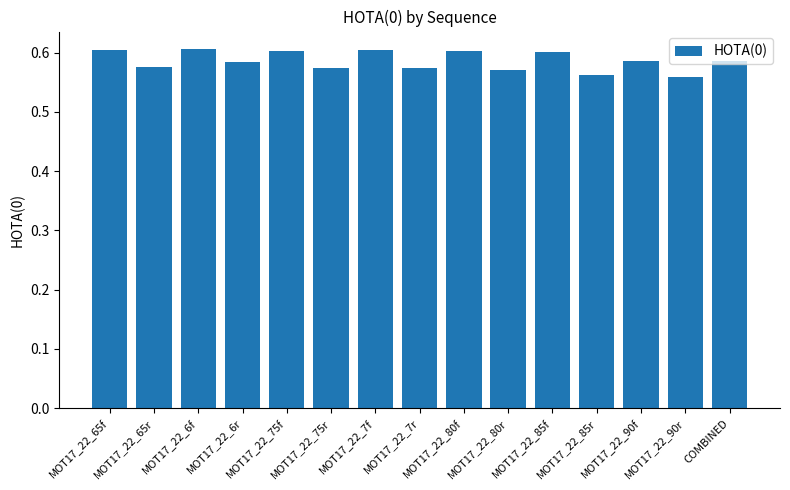

How many values are between 0 and 1?

15